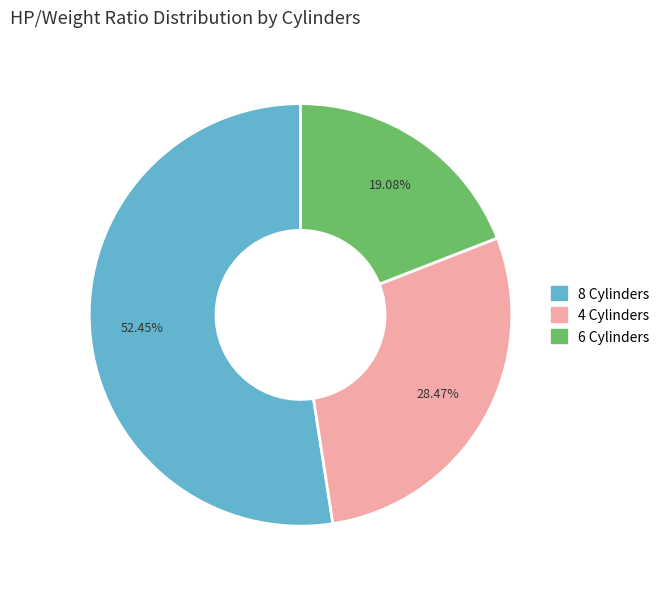

Which category has the smallest portion of the pie?

6 Cylinders